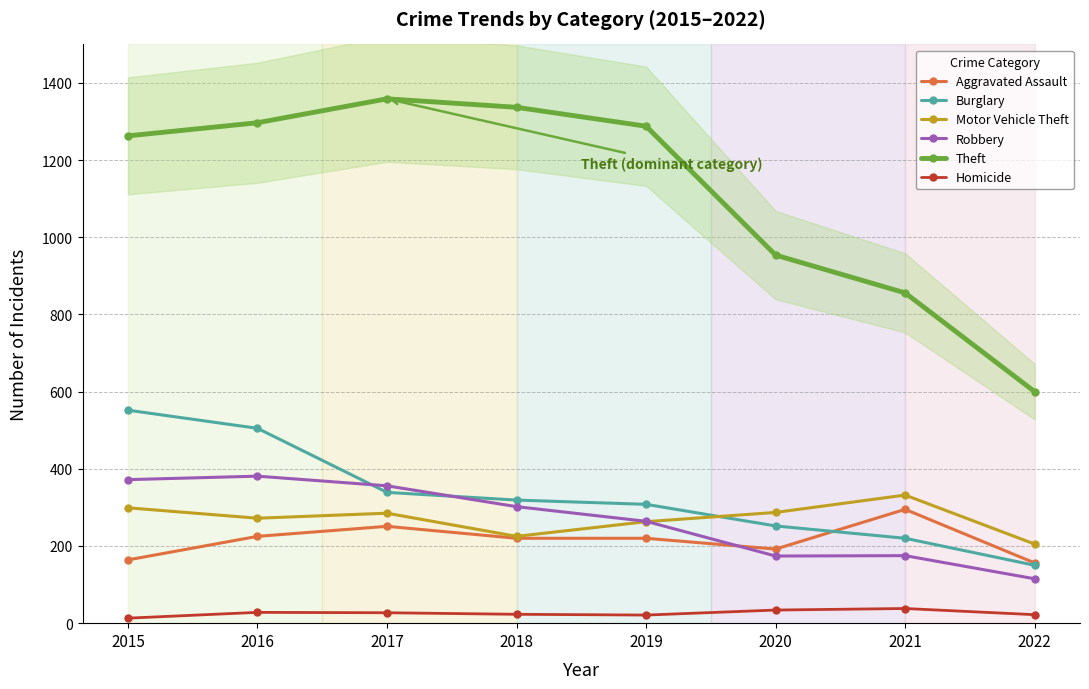

Reading right to left, what are all the values shown in this chart?

Aggravated Assault: 156	295	192	220	220	251	225	164
Burglary: 150	220	252	308	319	339	505	552
Motor Vehicle Theft: 205	332	287	263	225	285	272	299
Robbery: 115	175	174	264	302	356	381	372
Theft: 600	856	954	1288	1337	1359	1297	1263
Homicide: 22	38	34	21	23	27	28	13